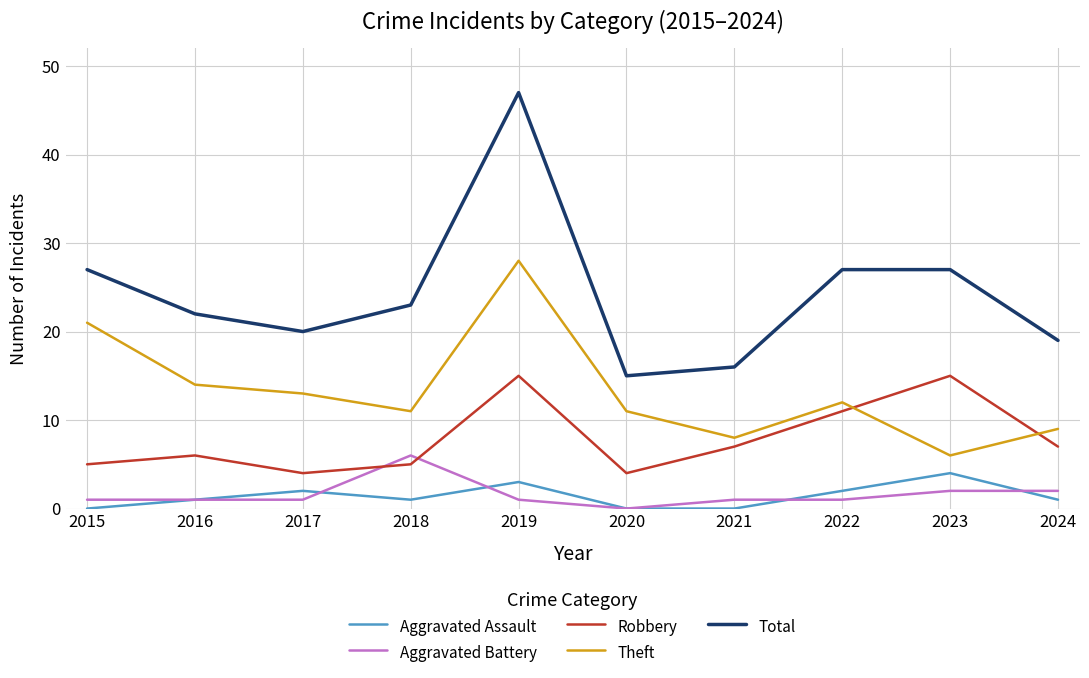

The Aggravated Battery series shows -2 at 2020. True or false?

False